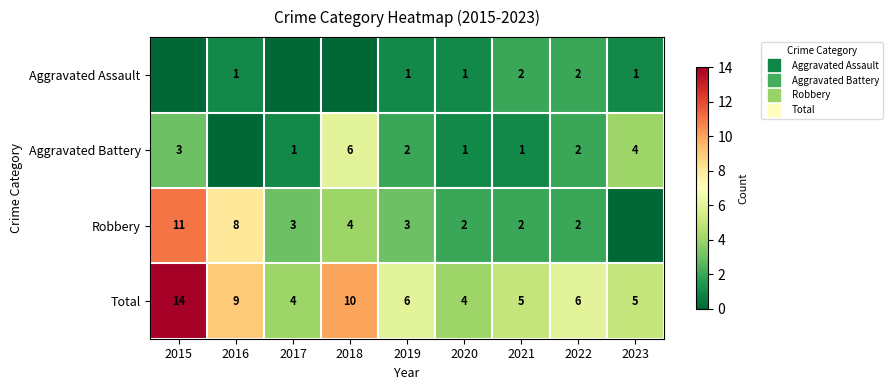

Where is Total nearest to the value 9?

2016